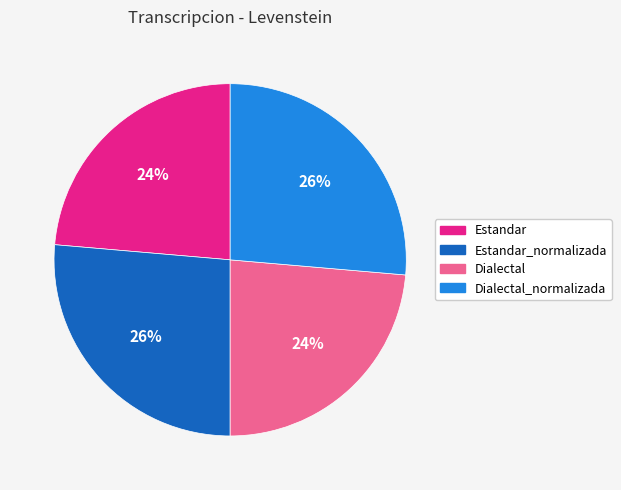

True or false: Dialectal_normalizada accounts for 35% of the total.

False